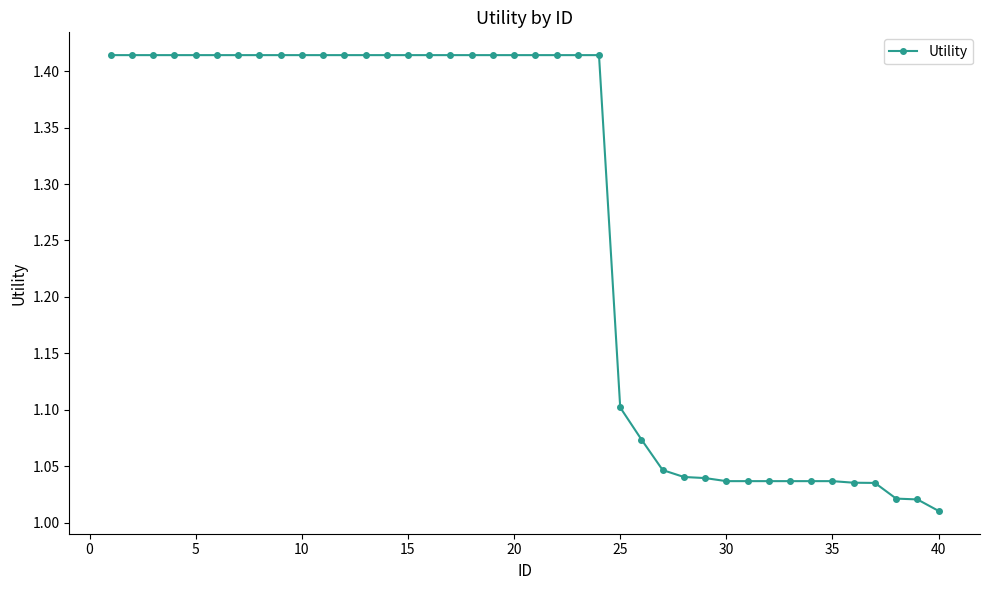

What is the average value?

1.3